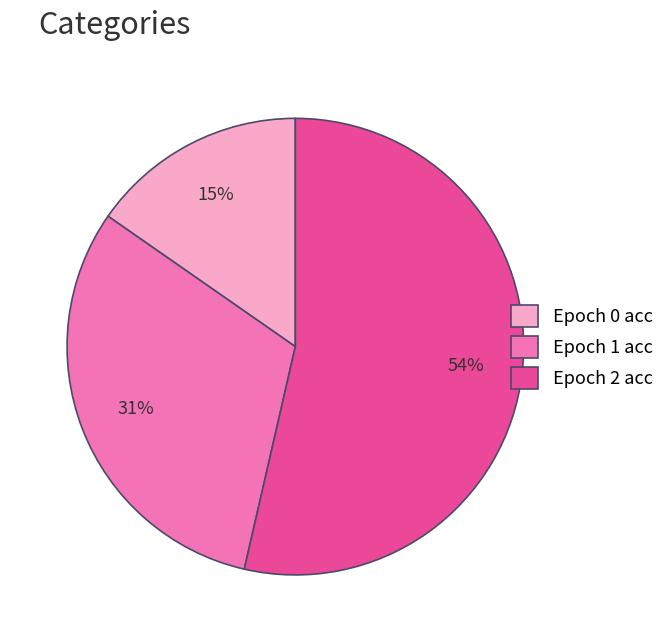

Which category accounts for the majority?

Epoch 2 acc